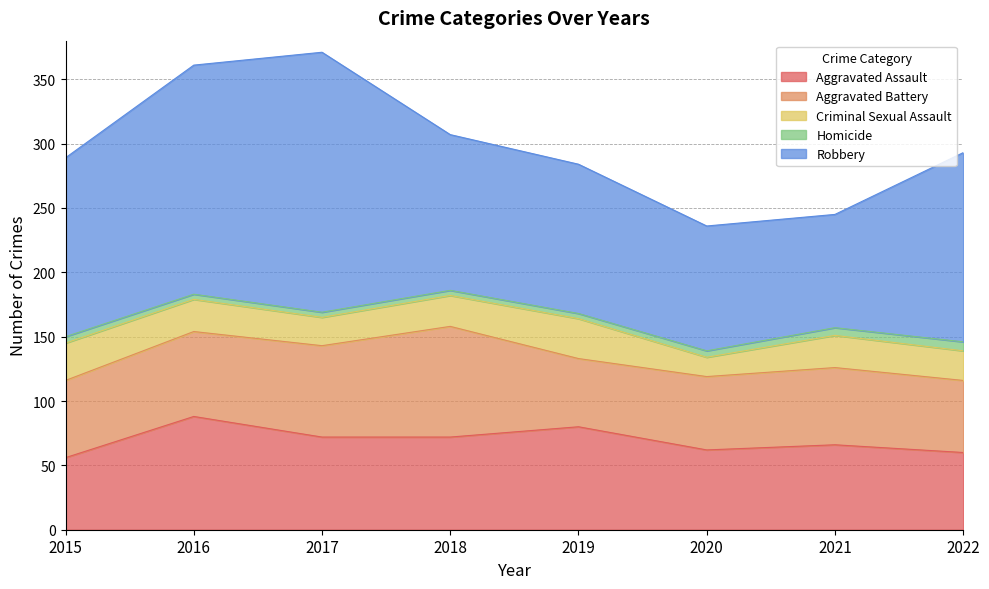

Reading left to right, what are all the values shown in this chart?

Aggravated Assault: 56	88	72	72	80	62	66	60
Aggravated Battery: 60	66	71	86	53	57	60	56
Criminal Sexual Assault: 29	25	22	24	31	15	25	23
Homicide: 5	4	4	4	4	5	6	7
Robbery: 139	178	202	121	116	97	88	147